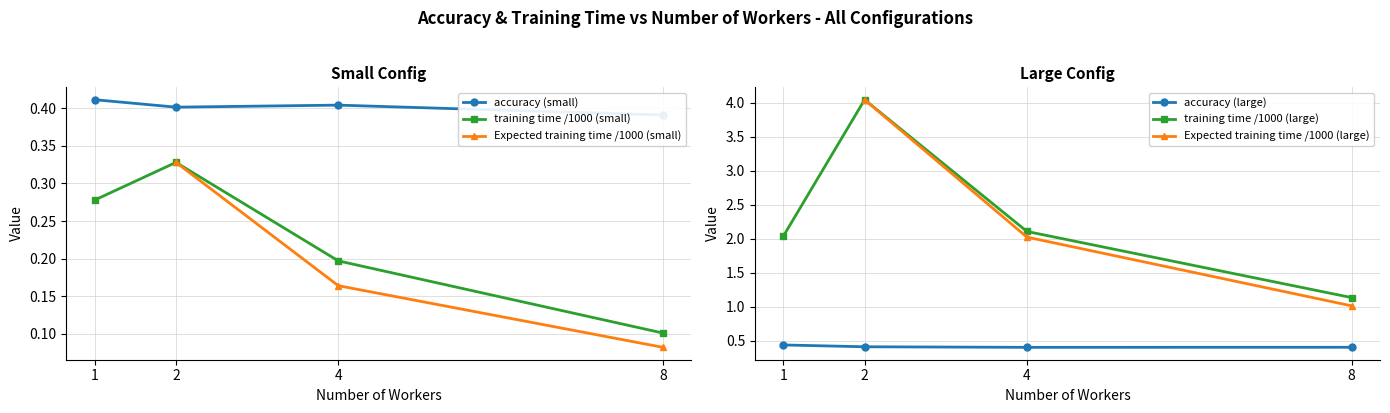

Reading right to left, what are all the values shown in this chart?

8	4	2	1